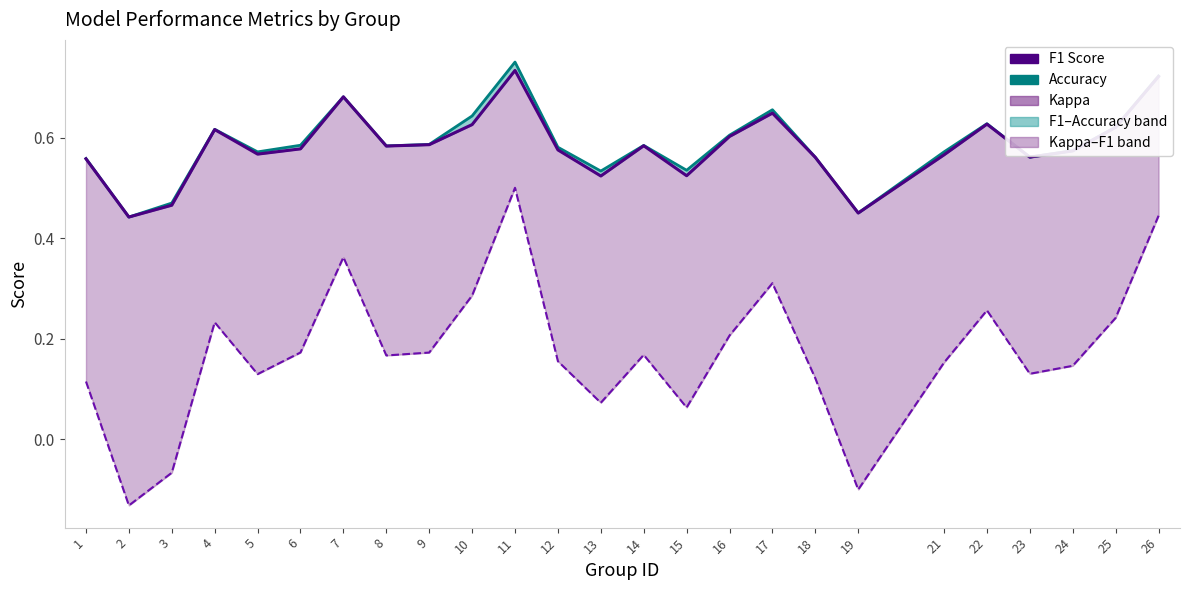

Reading left to right, list all the values displayed in this chart.

1=0.6	2=0.4	3=0.5	4=0.6	5=0.6	6=0.6	7=0.7	8=0.6	9=0.6	10=0.6	11=0.7	12=0.6	13=0.5	14=0.6	15=0.5	16=0.6	17=0.6	18=0.6	19=0.4	21=0.6	22=0.6	23=0.6	24=0.6	25=0.6	26=0.7